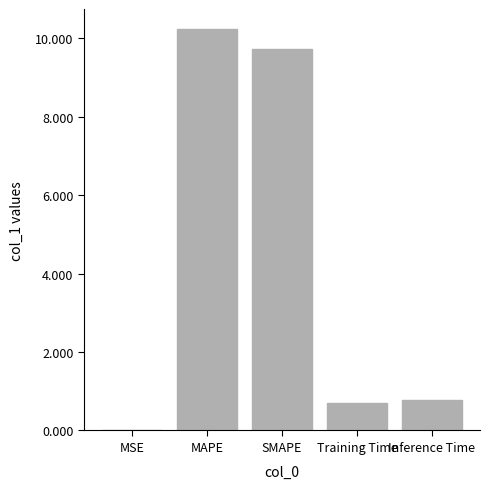

Are the bars horizontal?

No